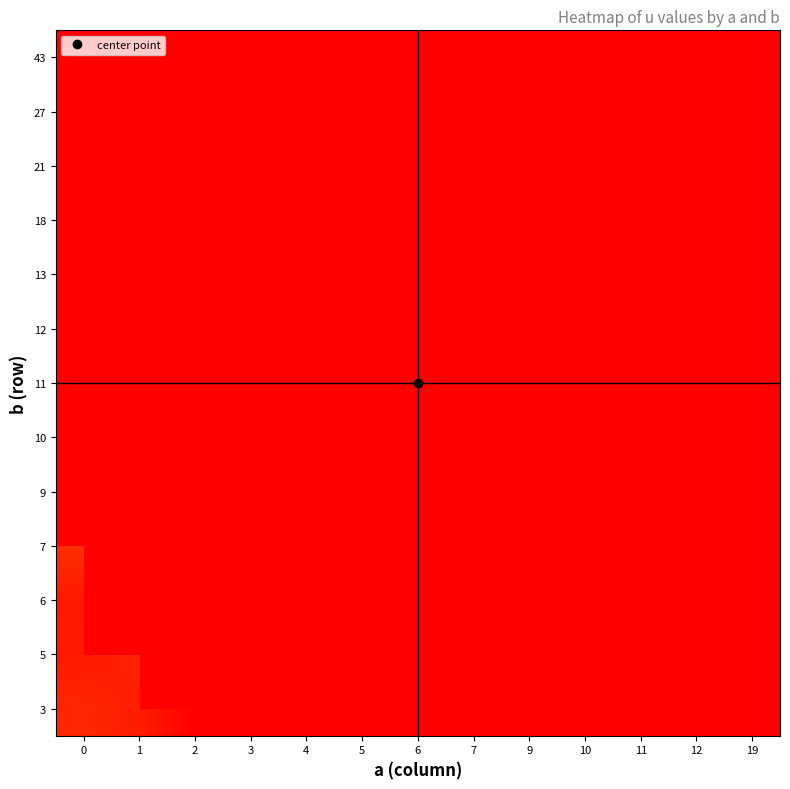

Rank the categories by 43 value from lowest to highest.

0, 1, 2, 3, 4, 5, 6, 7, 9, 10, 11, 12, 19